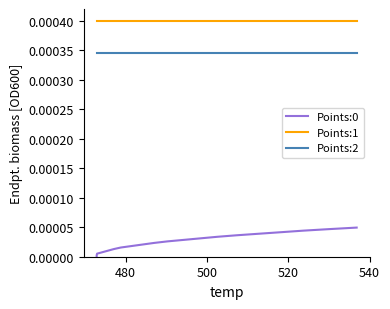

Which series has the largest total across all categories?

Points:1